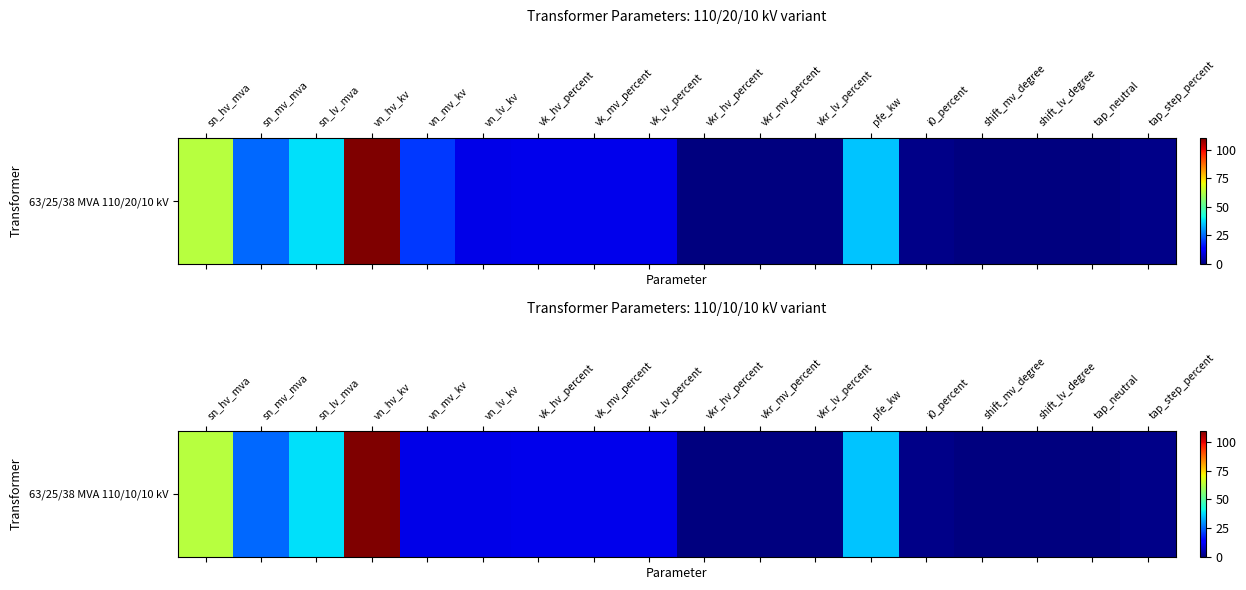

At which label is the value closest to 55?

sn_hv_mva